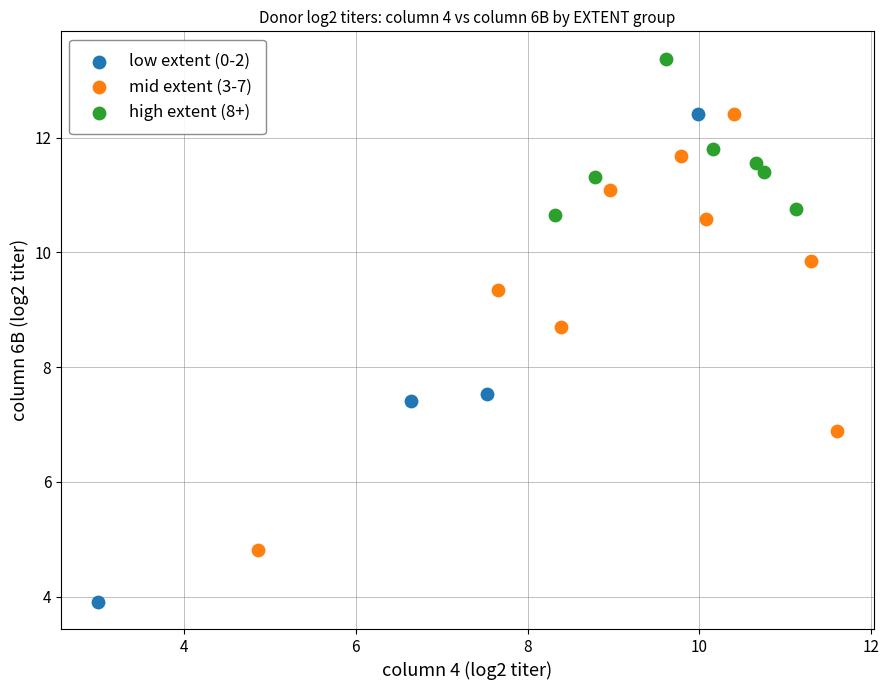

Which series has the largest Y range (max minus min)?

low extent (0-2)